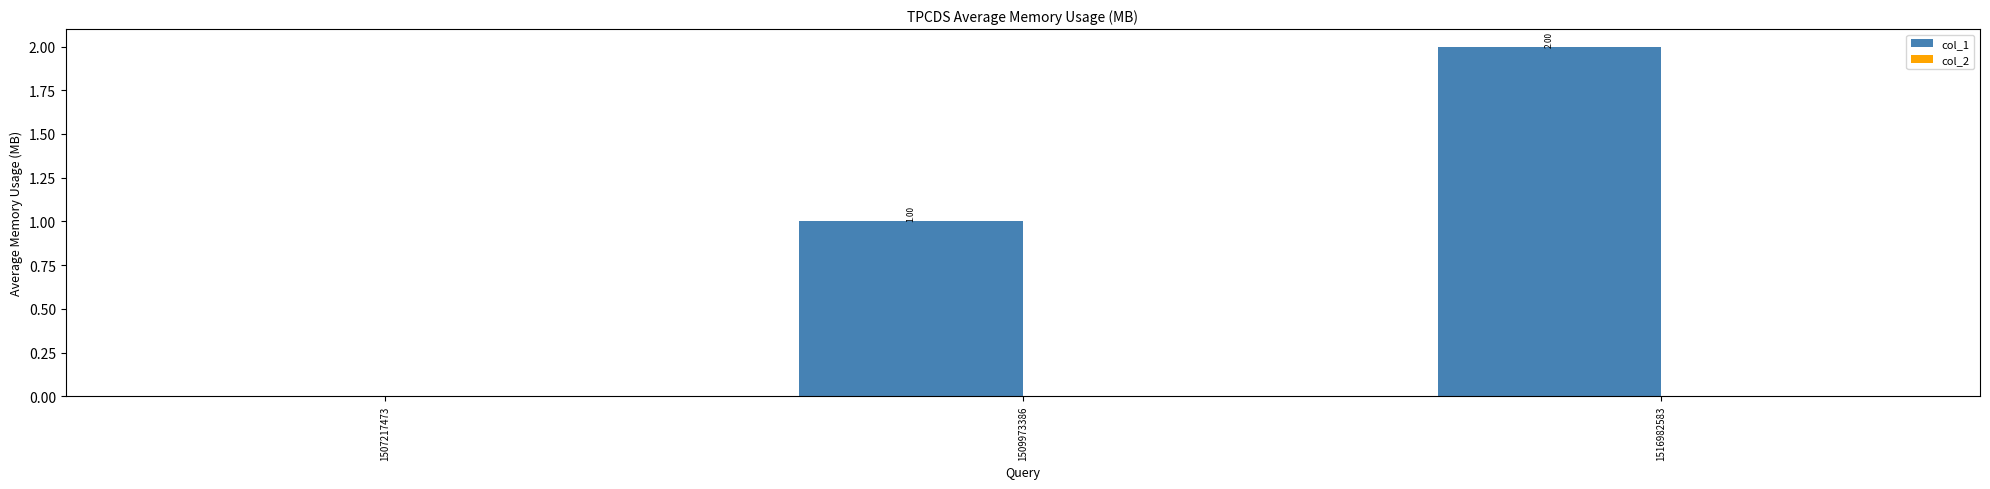

What is the sum of all values?

3